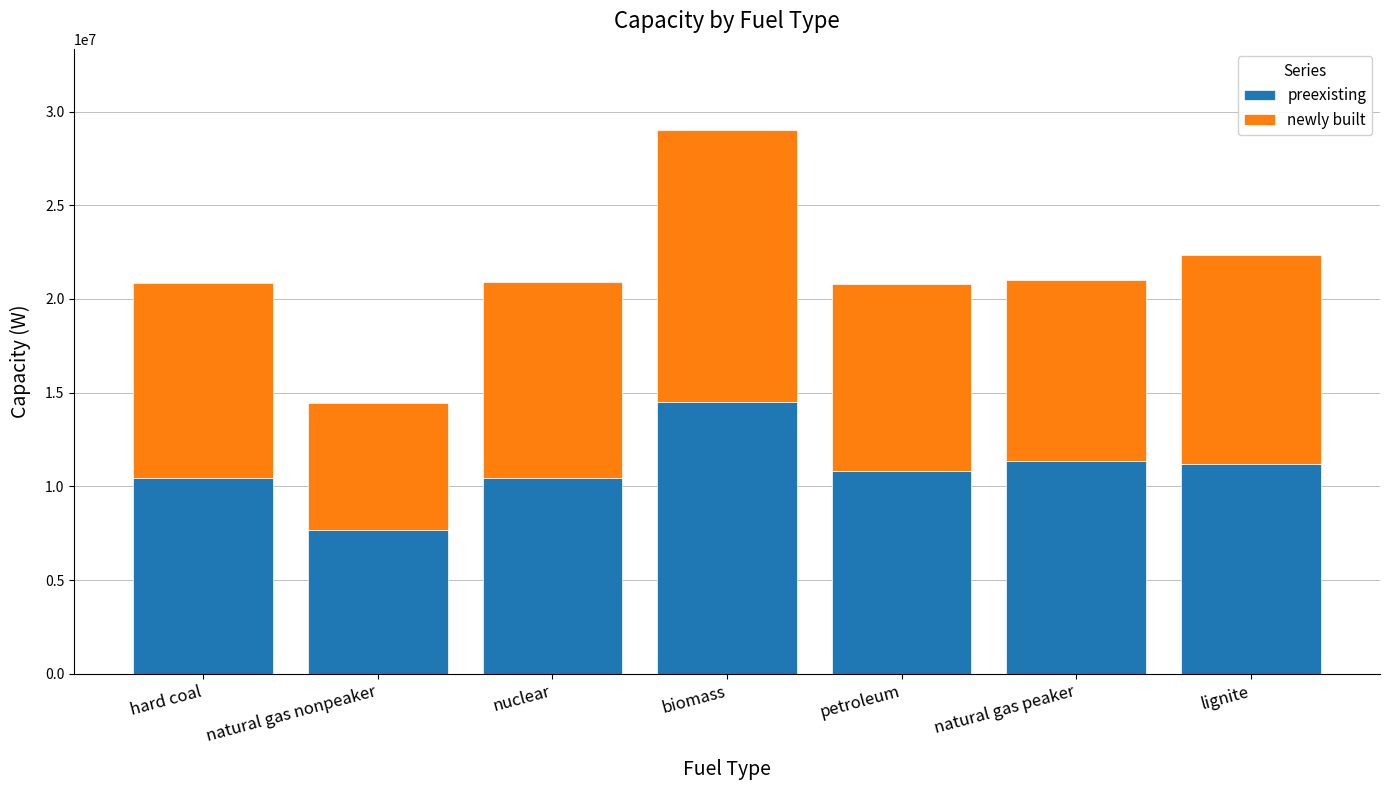

True or false: preexisting has a value of 11217973.8 at lignite.

True